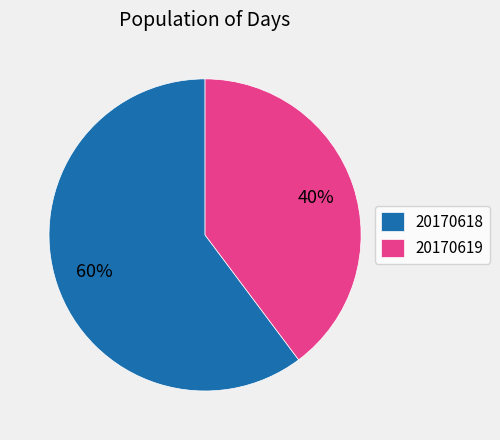

Which category has the smallest portion of the pie?

20170619